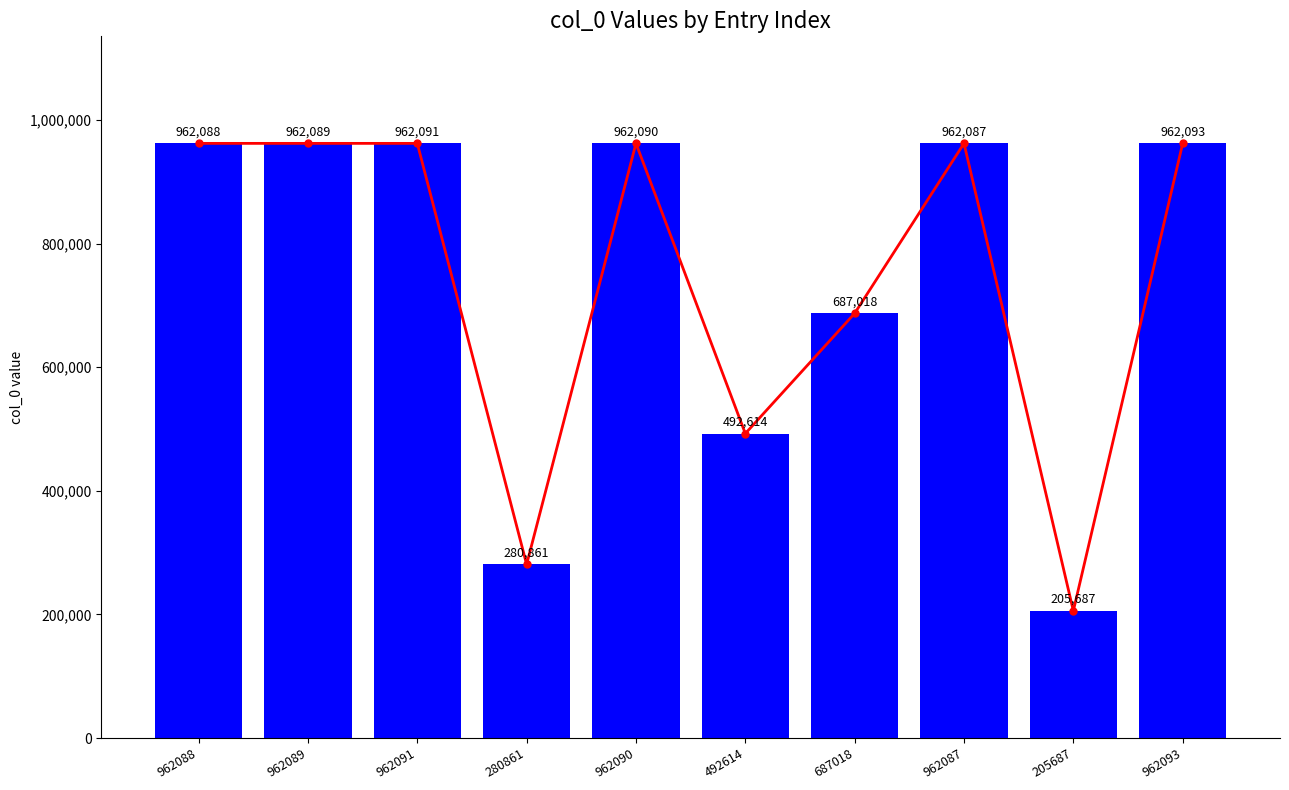

At how many categories does at least one series exceed 214347?

9